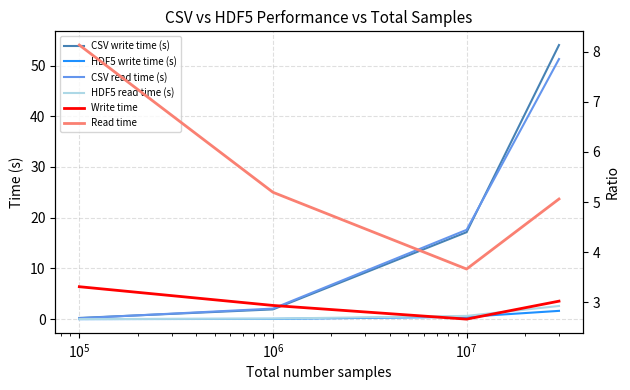

Which has a higher value, $\mathdefault{10^{6}}$ or $\mathdefault{10^{5}}$?

$\mathdefault{10^{6}}$